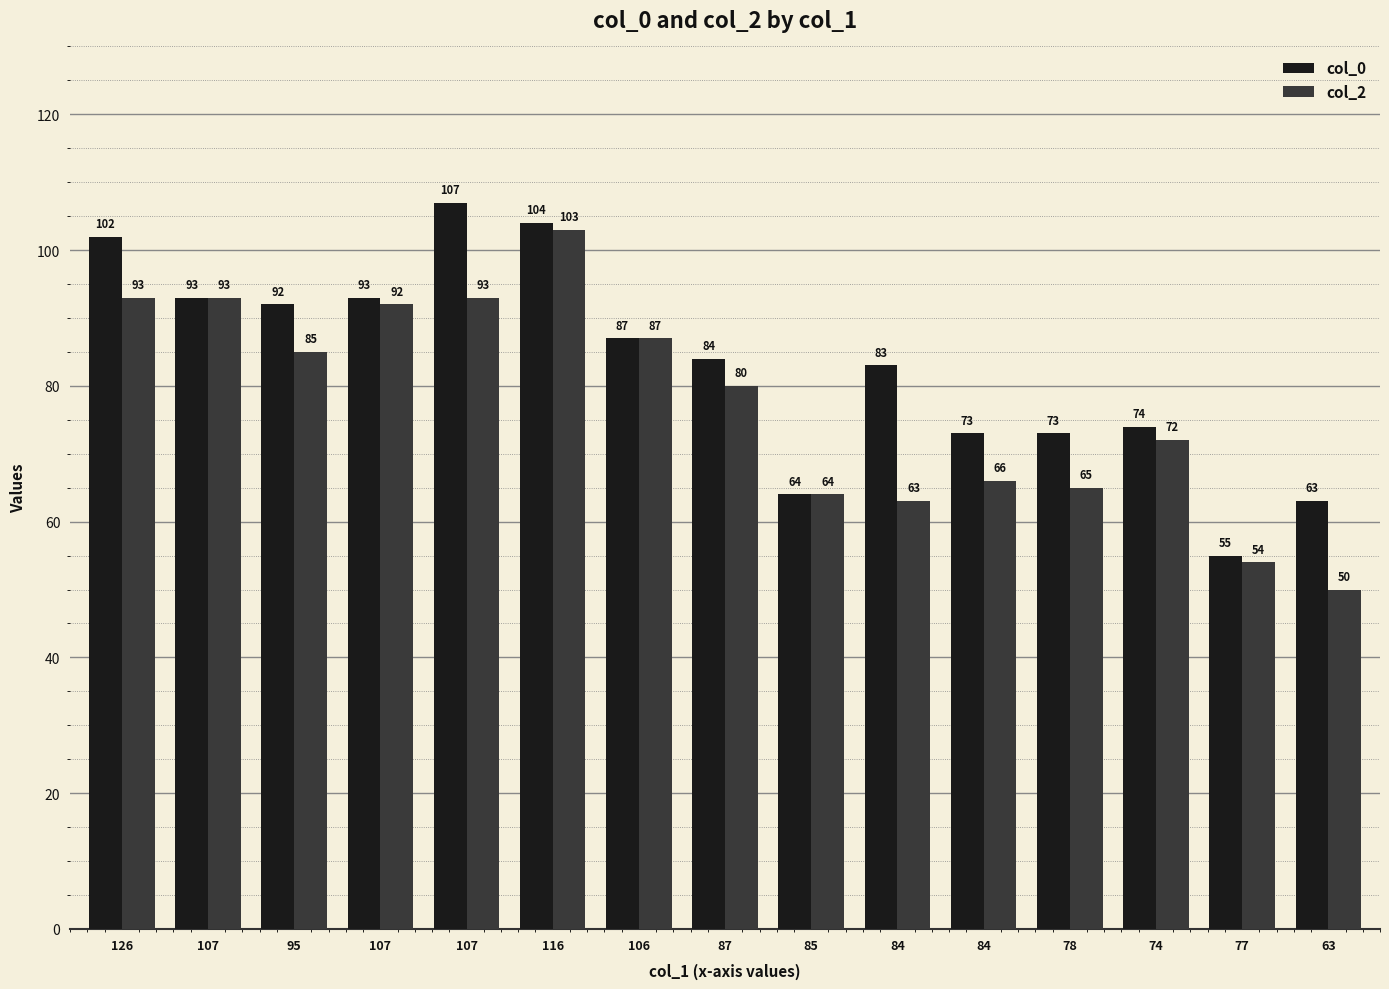

At how many categories does at least one series exceed 67?

12